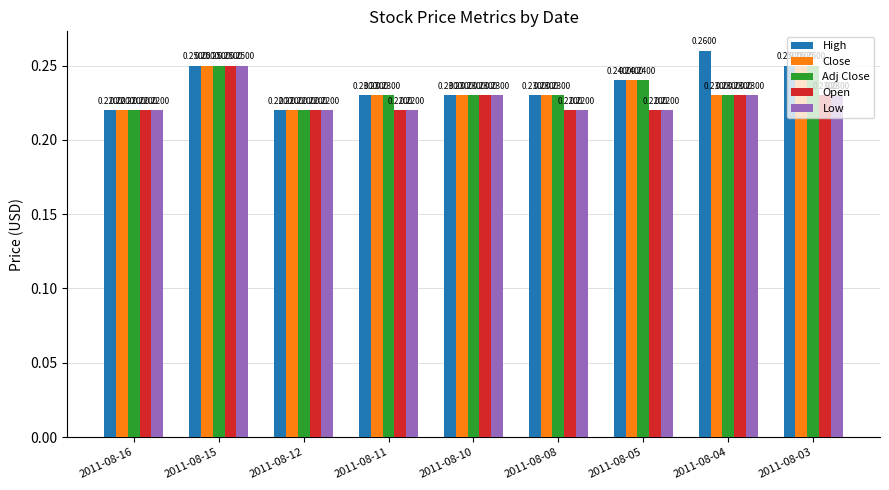

Which series has the widest spread of values?

High